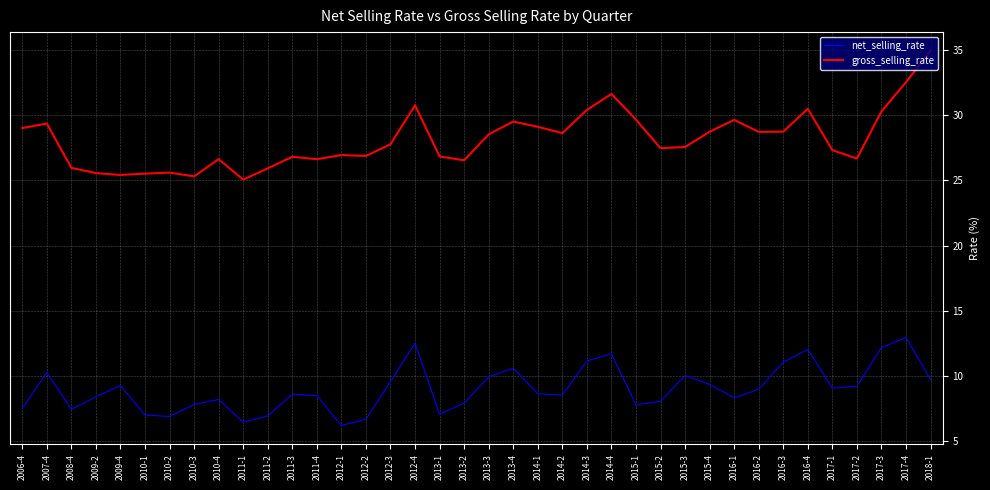

At 2011-3, list the series in order from largest to smallest.

gross_selling_rate, net_selling_rate